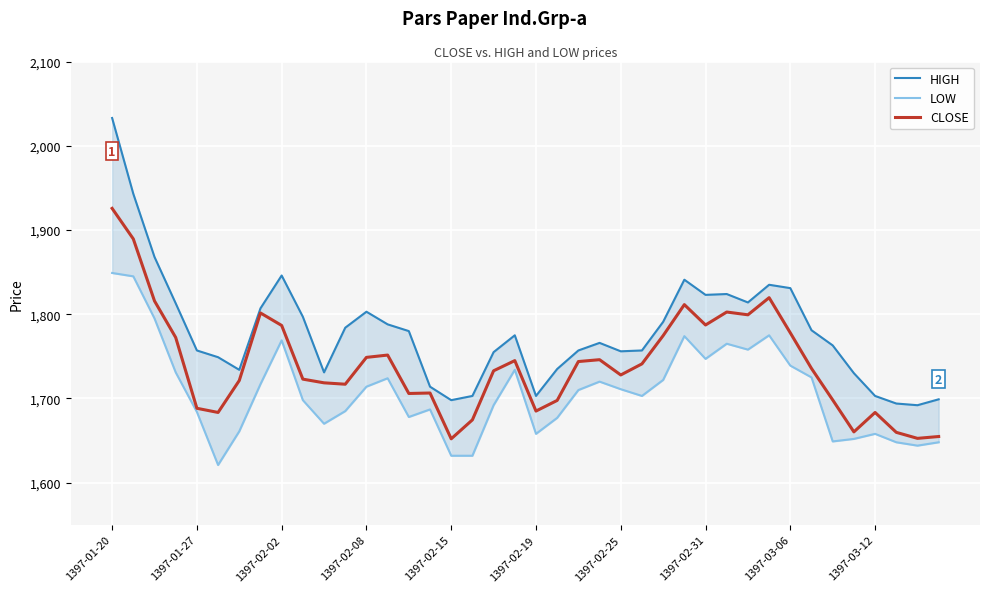

The value of CLOSE at 38 is 2528.6. True or false?

False